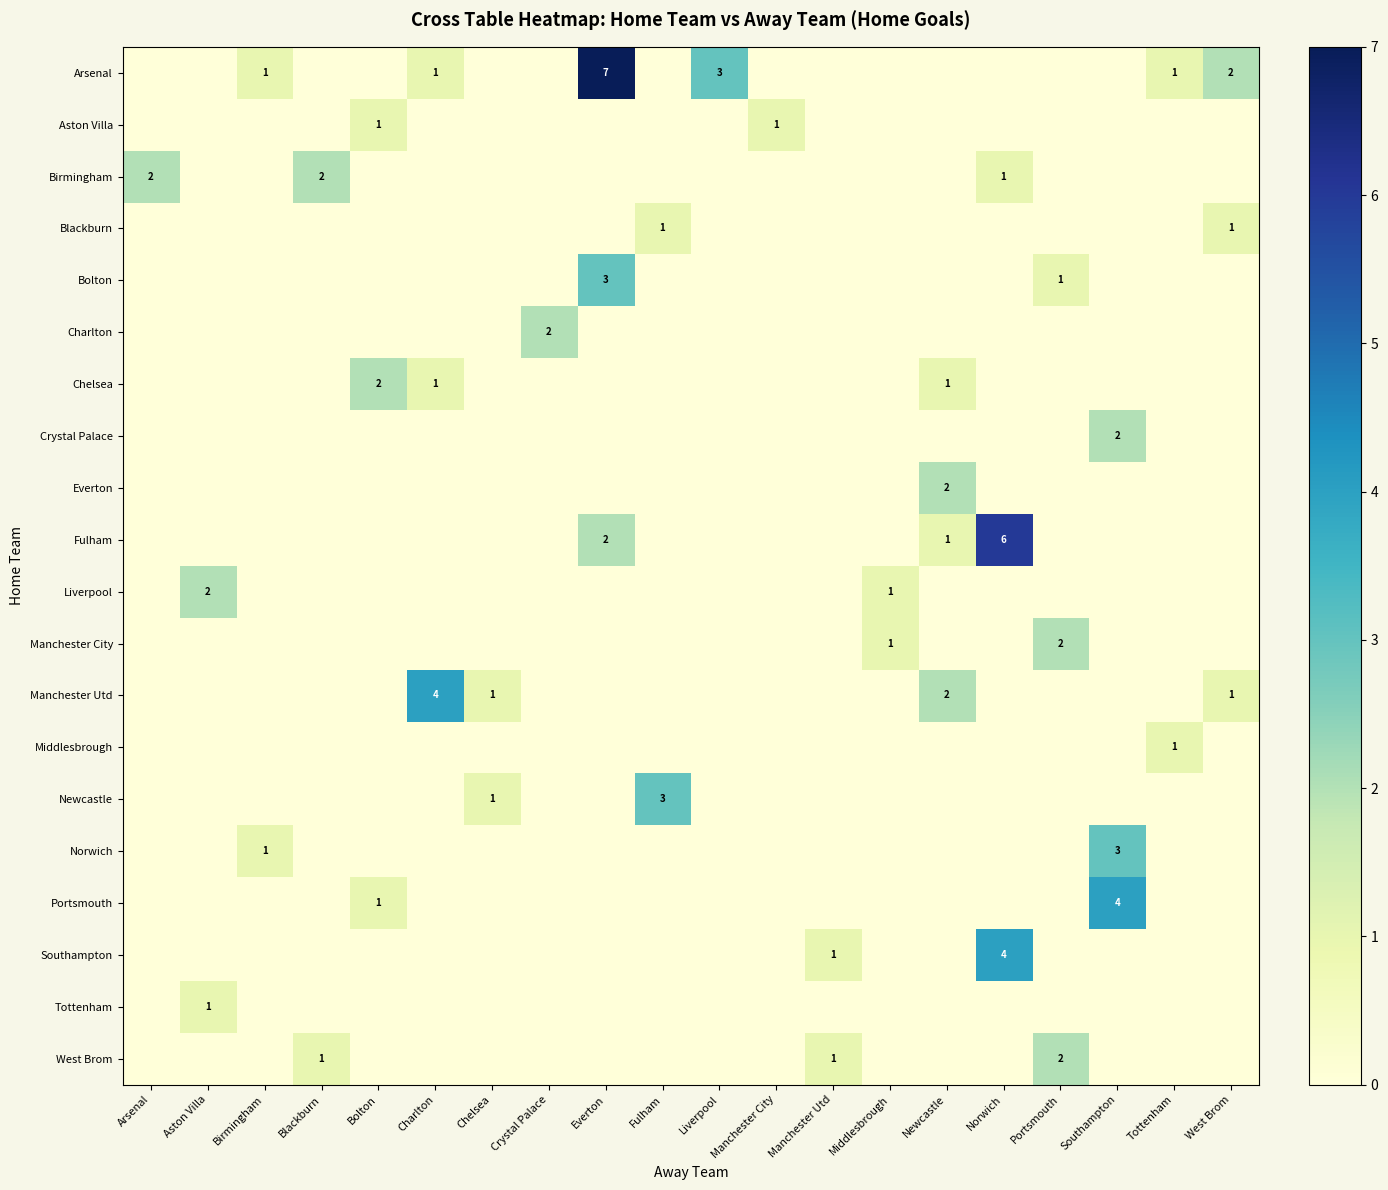

Is it true that Birmingham equals 1 at Norwich?

True